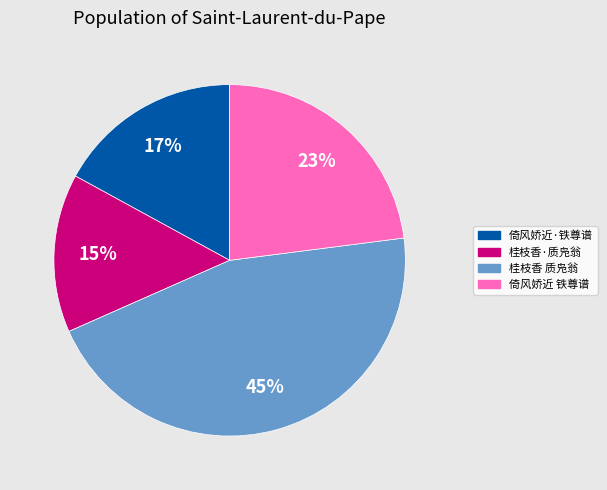

To the nearest percent, what is the combined percentage of 桂枝香·质凫翁 and 倚风娇近 铁尊谱?

38%